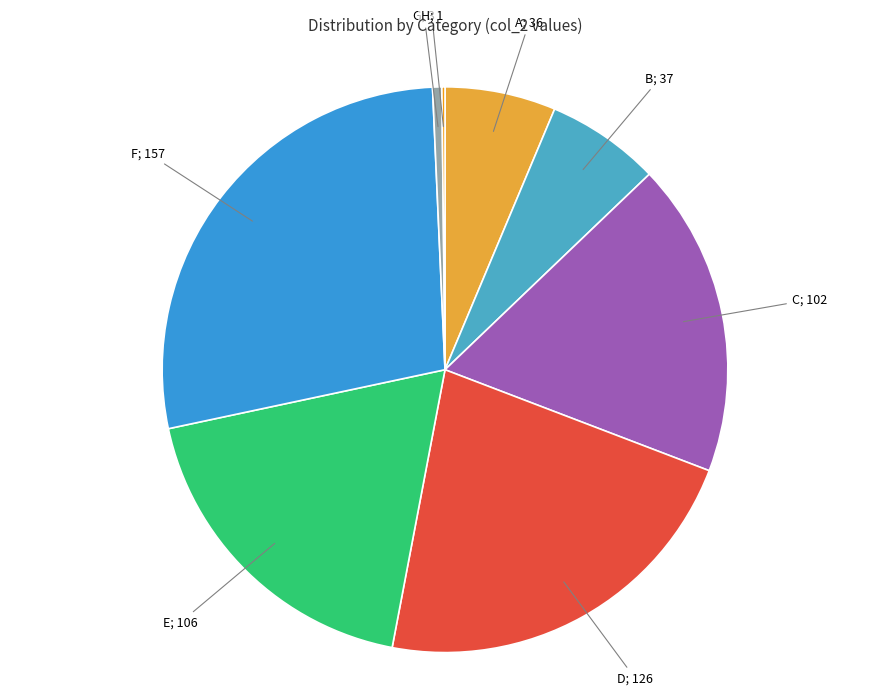

True or false: C; 102 accounts for 31% of the total.

False